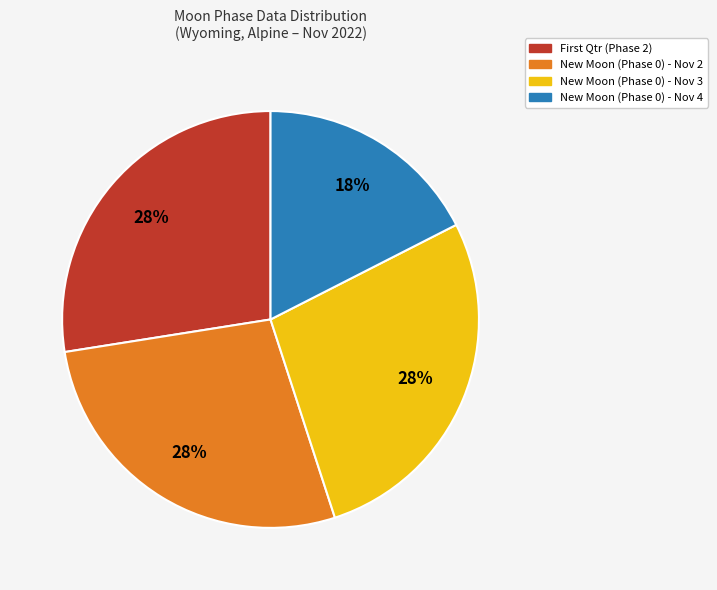

Count the number of slices in the pie.

4